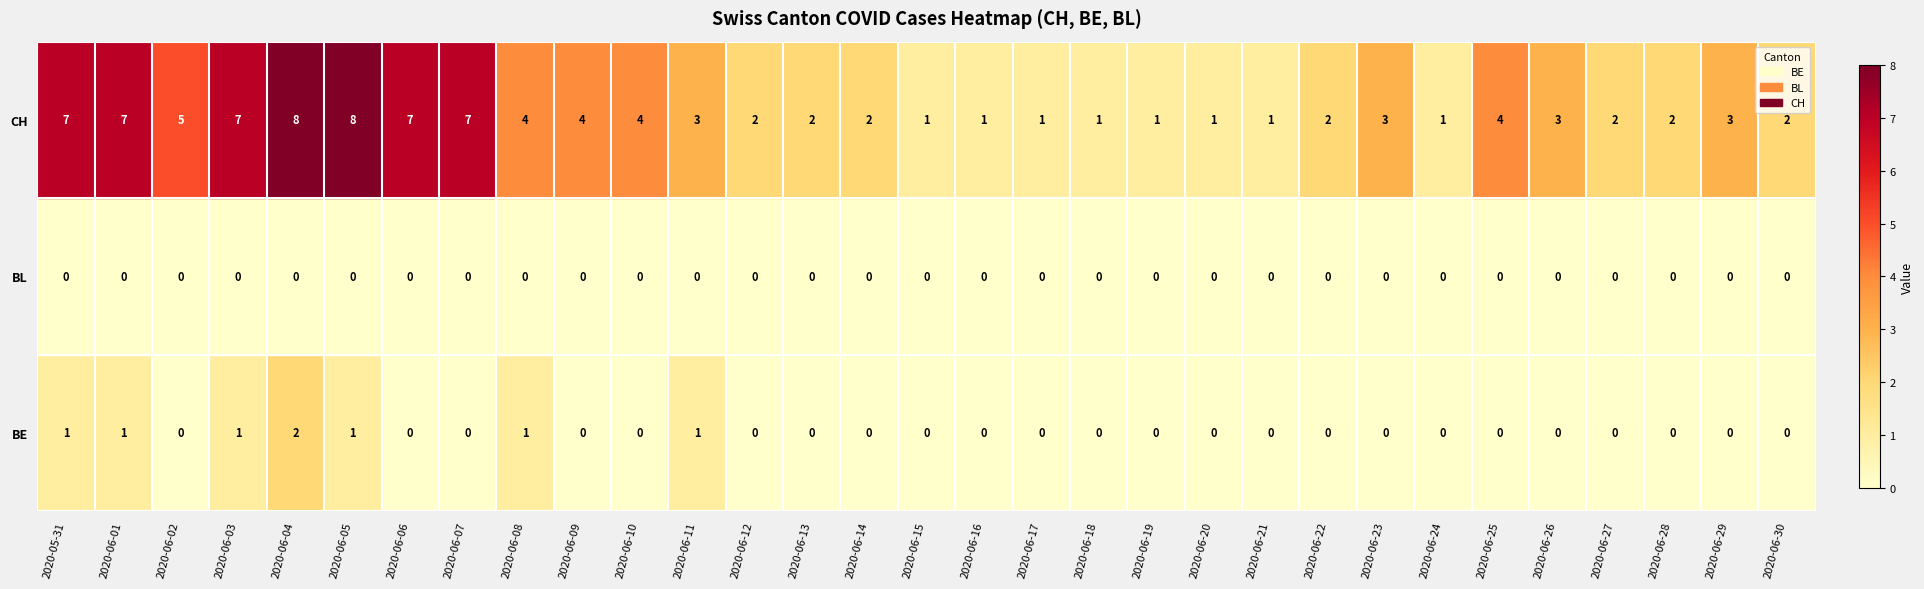

Count the number of data series in this chart.

3